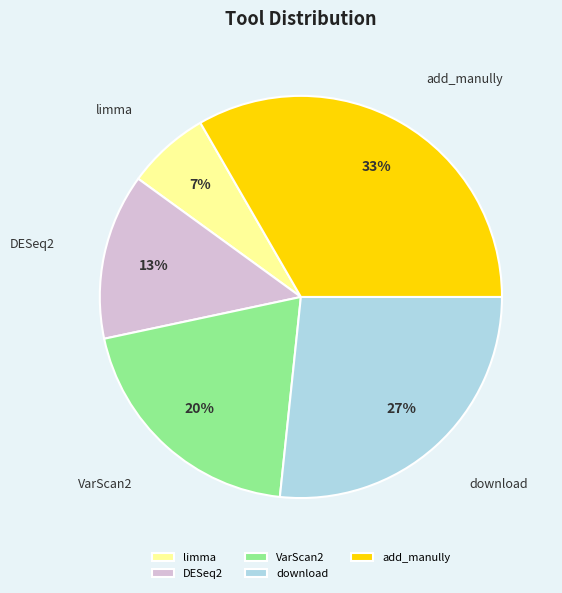

What is the smallest slice in the pie chart?

limma